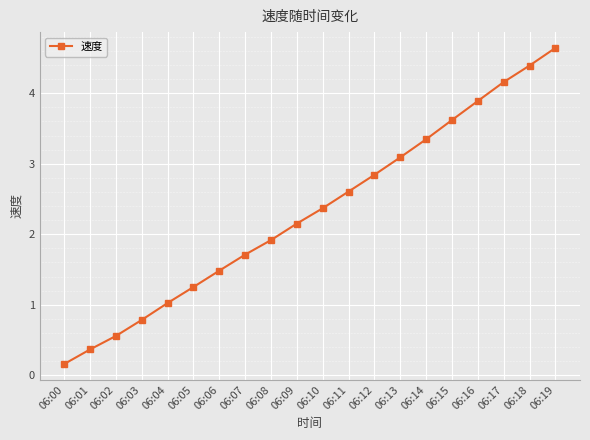

How many lines are shown in the chart?

1